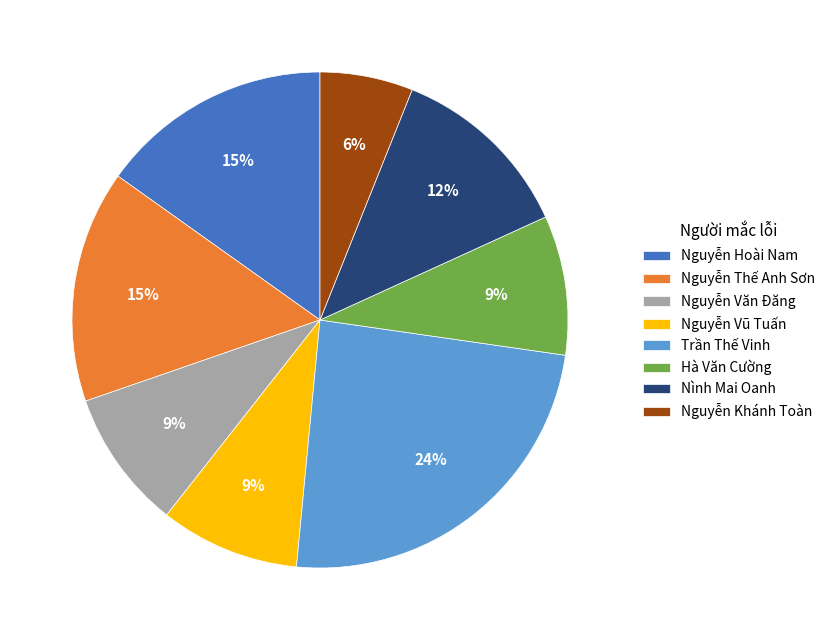

To the nearest percent, what percentage of the pie is Nguyễn Hoài Nam?

15%